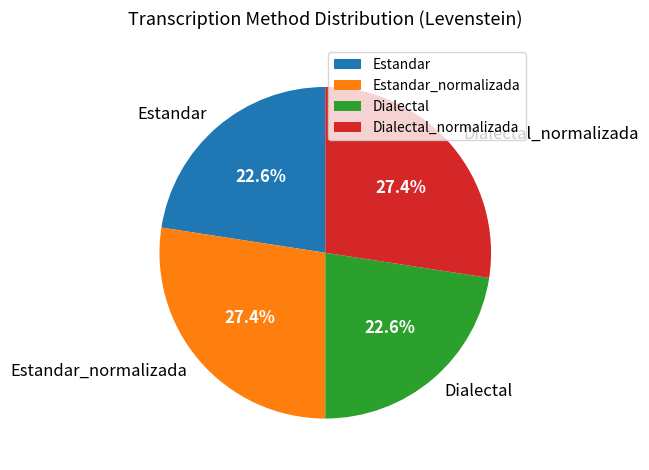

Which has a higher value, Estandar or Dialectal_normalizada?

Dialectal_normalizada